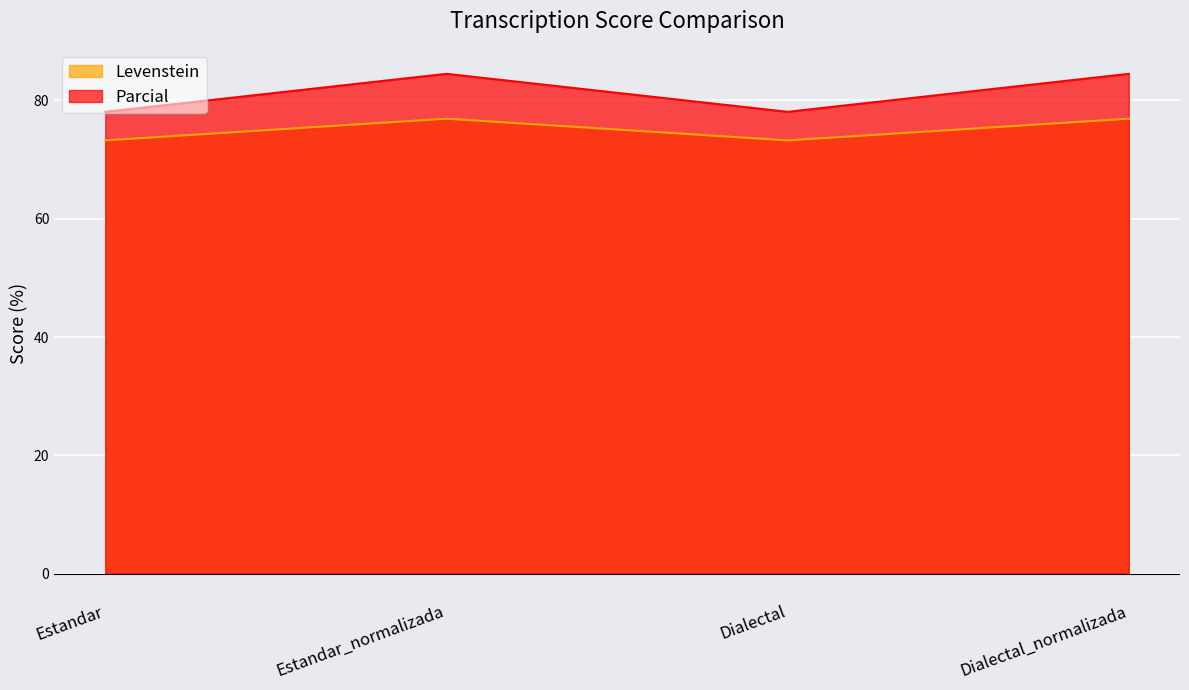

Which series has the largest range (max minus min)?

Parcial